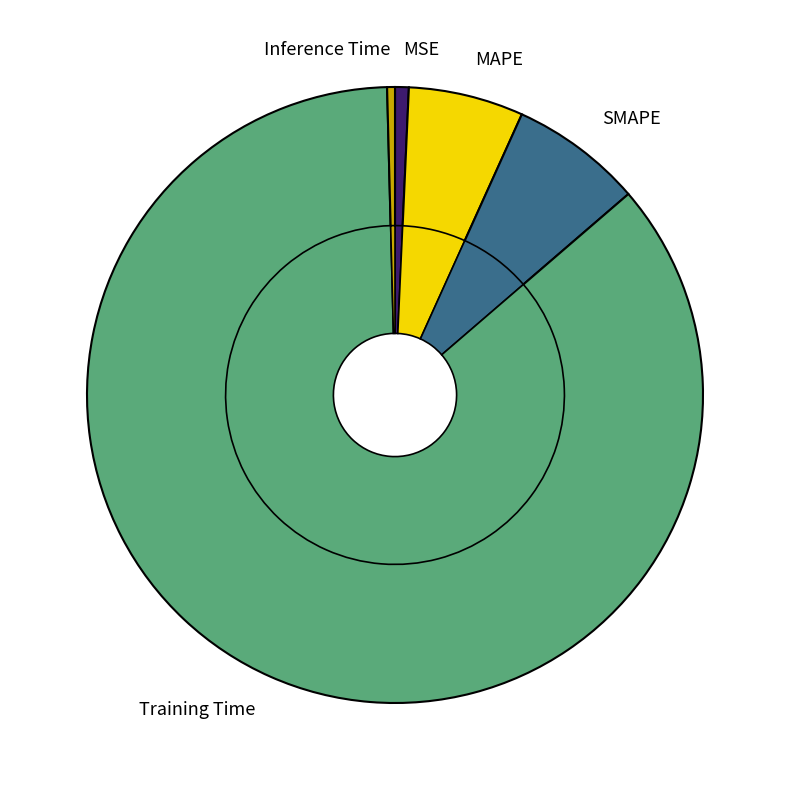

Which category has the smallest portion of the pie?

Inference Time